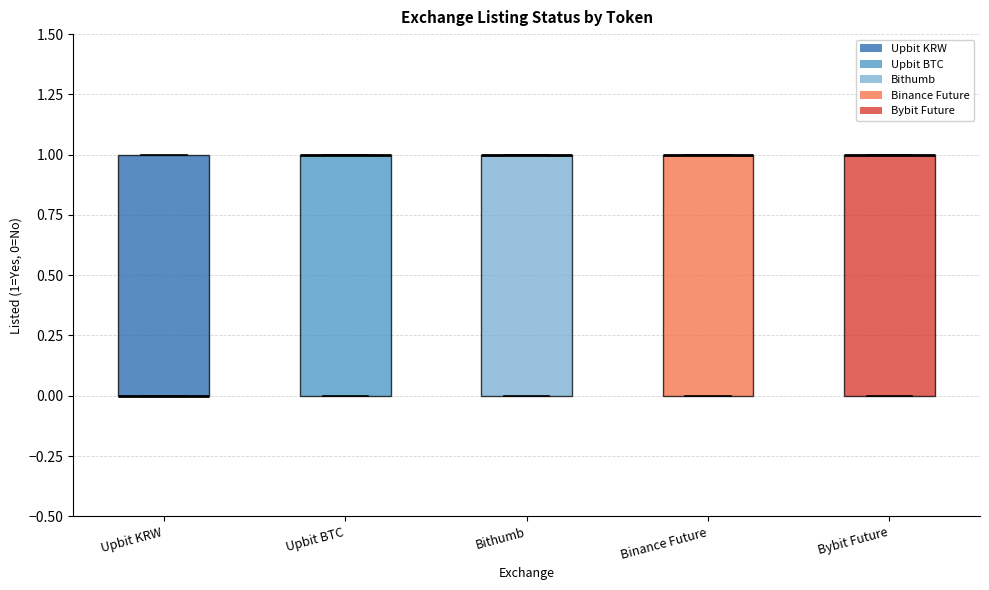

Reading left to right, read every box against the y-axis: the position of its median line, the range the box covers, and the ends of its whiskers. The values are not printed on the chart, so give them approximately, as read against the axis.

Upbit KRW: median 0 (drawn on the box's lower edge), box 0 to 1, whiskers 0 to 1
Upbit BTC: median 1 (drawn on the box's upper edge), box 0 to 1, whiskers 0 to 1
Bithumb: median 1 (drawn on the box's upper edge), box 0 to 1, whiskers 0 to 1
Binance Future: median 1 (drawn on the box's upper edge), box 0 to 1, whiskers 0 to 1
Bybit Future: median 1 (drawn on the box's upper edge), box 0 to 1, whiskers 0 to 1